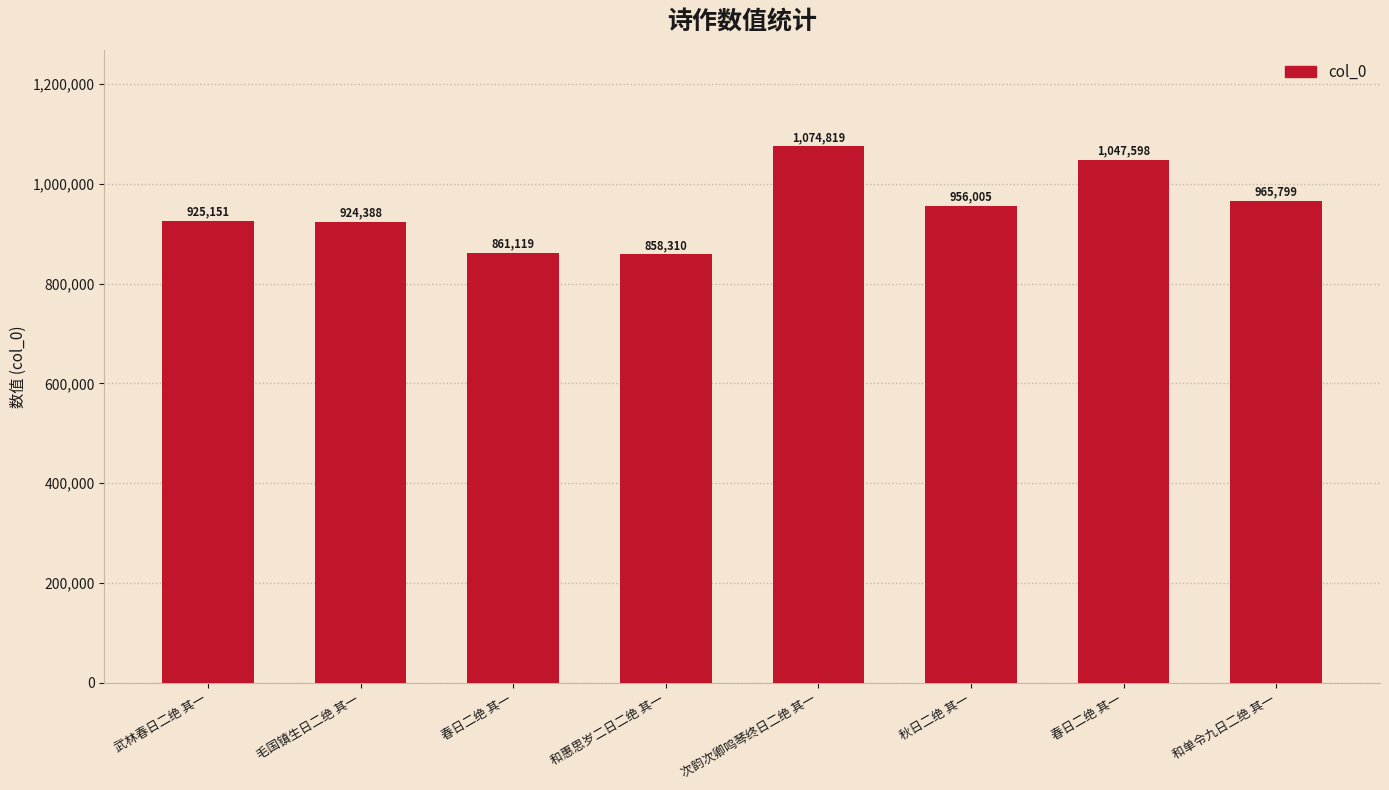

How many values are below 956005?

4